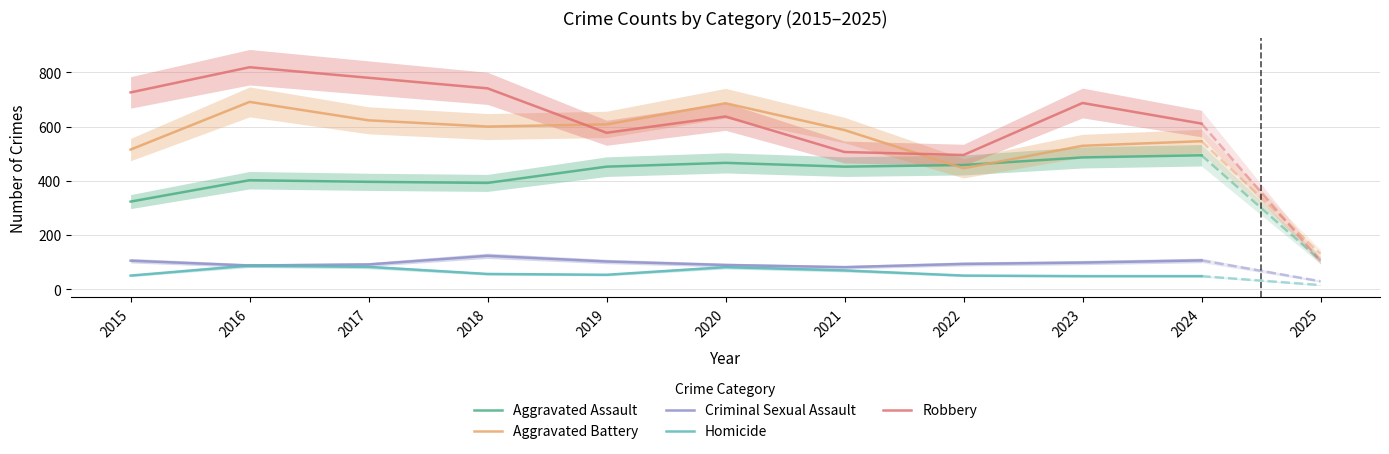

True or false: Homicide and Aggravated Assault cross at least once.

False